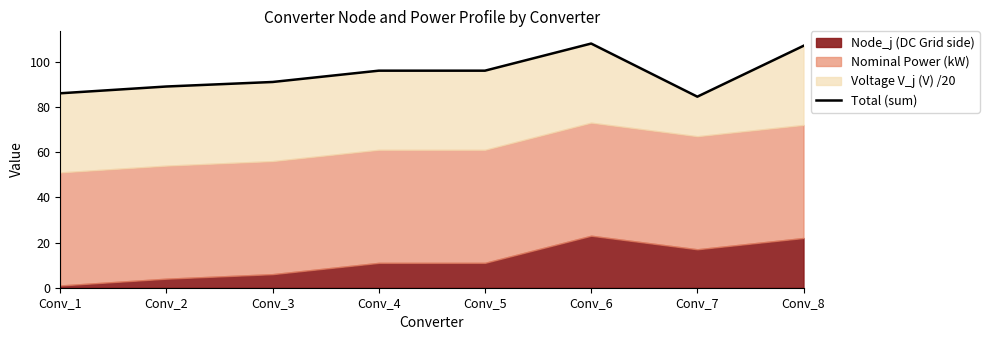

Between Conv_2 and Conv_4, which is larger?

Conv_4